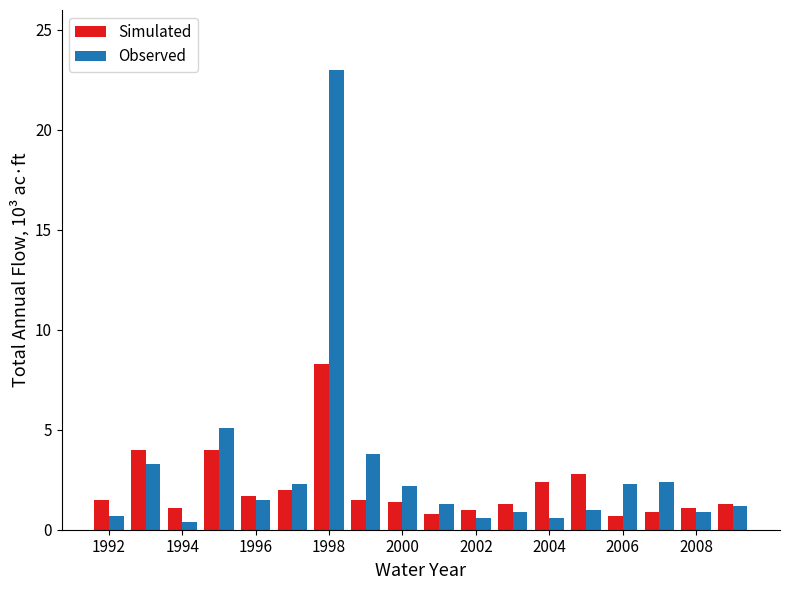

Which series has the largest range (max minus min)?

Observed